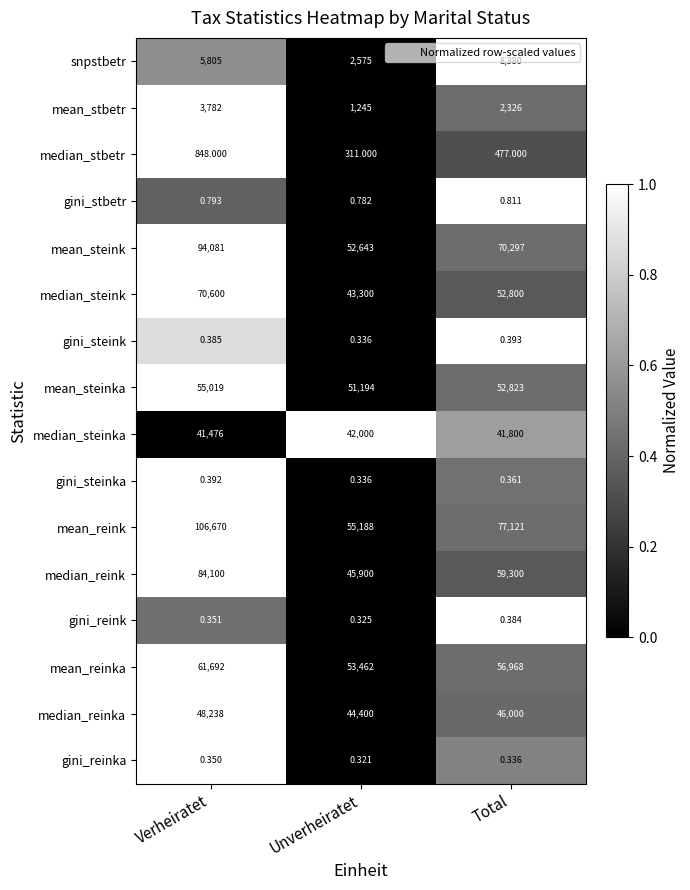

How many series are shown in this chart?

16